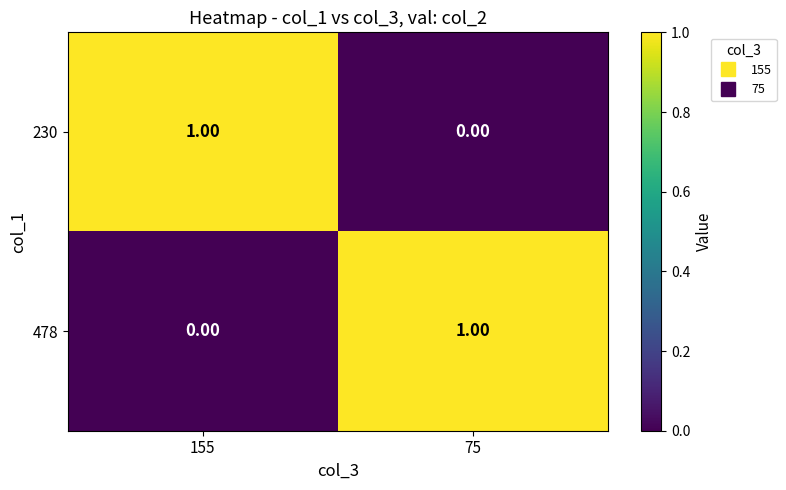

Rank the series at 155 from highest to lowest value.

230, 478